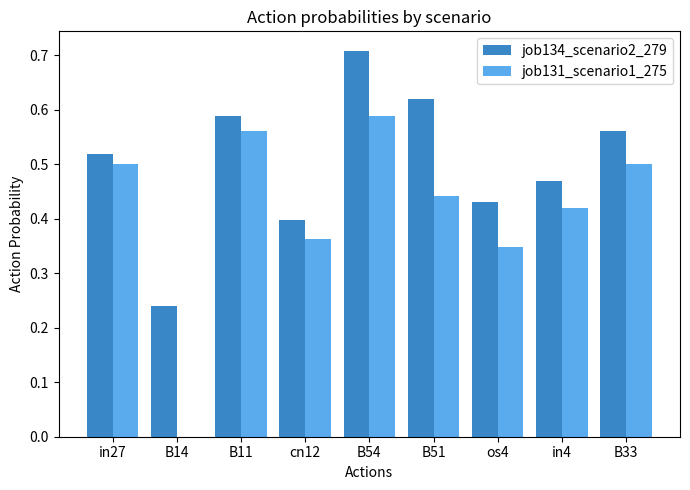

Is it true that job131_scenario1_275 equals 0.4 at in4?

True